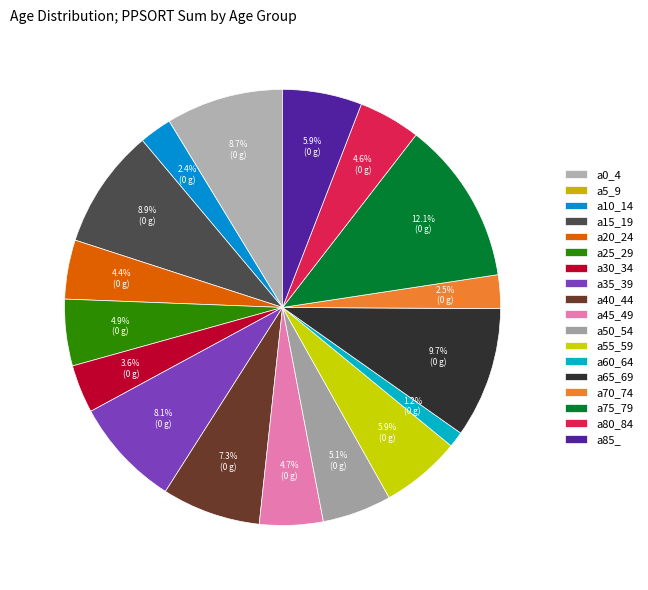

Rank the categories by value from lowest to highest.

a5_9, a60_64, a10_14, a70_74, a30_34, a20_24, a80_84, a45_49, a25_29, a50_54, a85_, a55_59, a40_44, a35_39, a0_4, a15_19, a65_69, a75_79